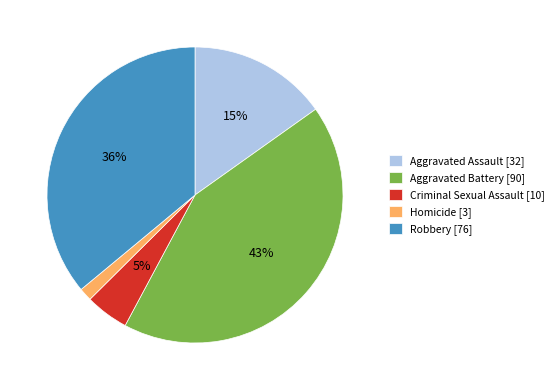

To the nearest percent, what is the combined percentage of Robbery [76] and Aggravated Assault [32]?

51%